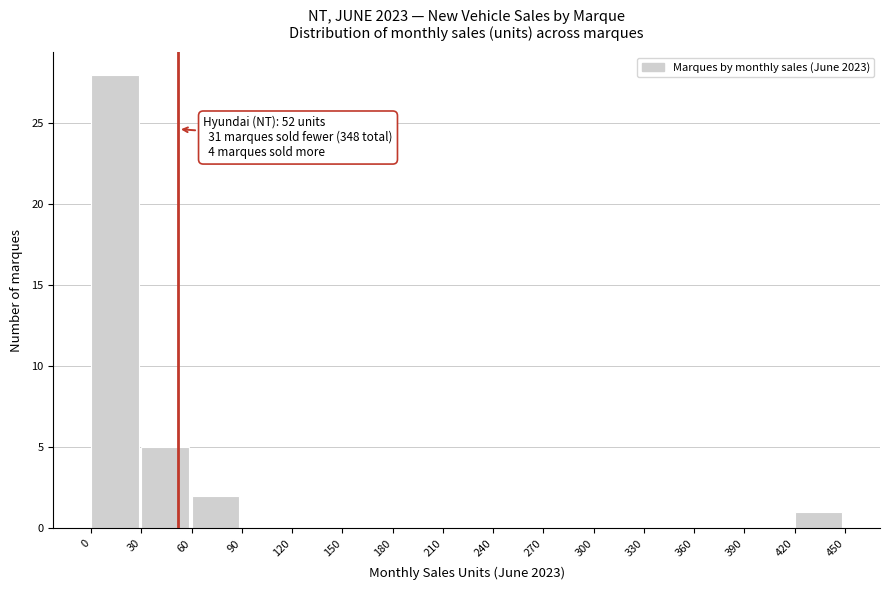

Over which range of the x-axis is the bar tallest?

0 to 30